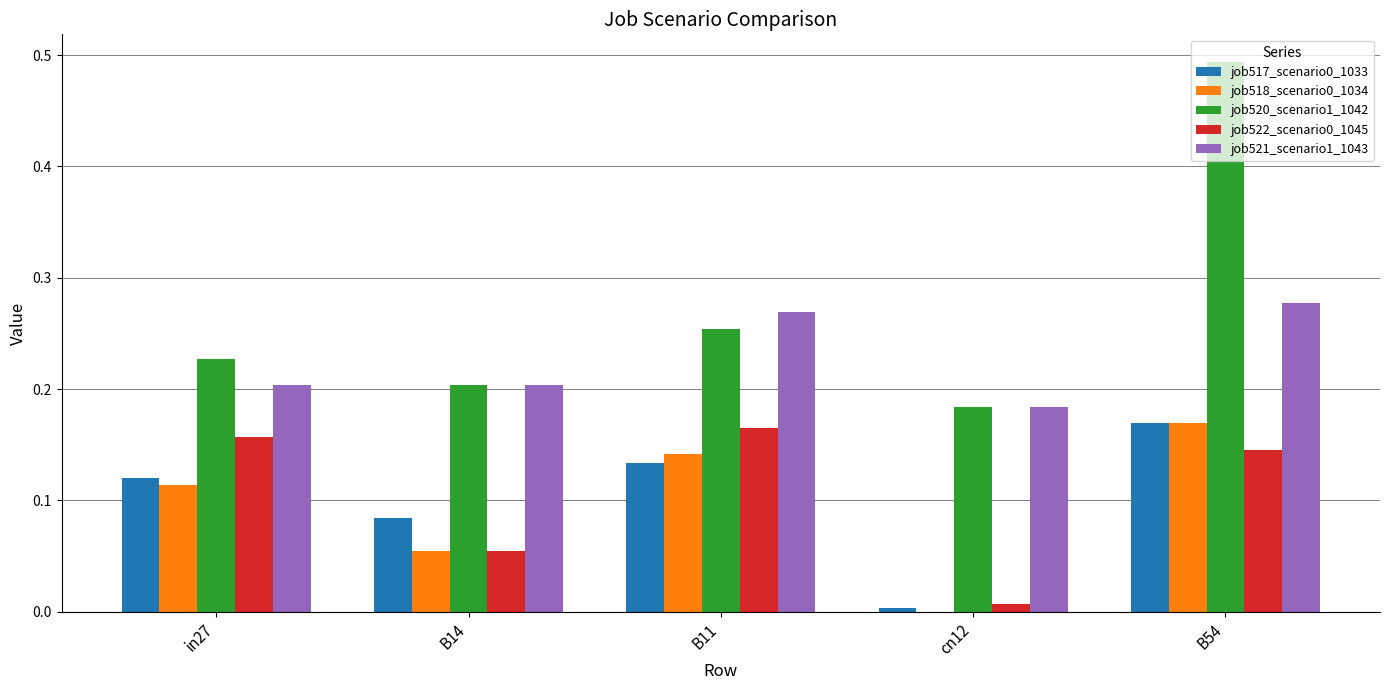

What is the total value across all series at B54?

1.3